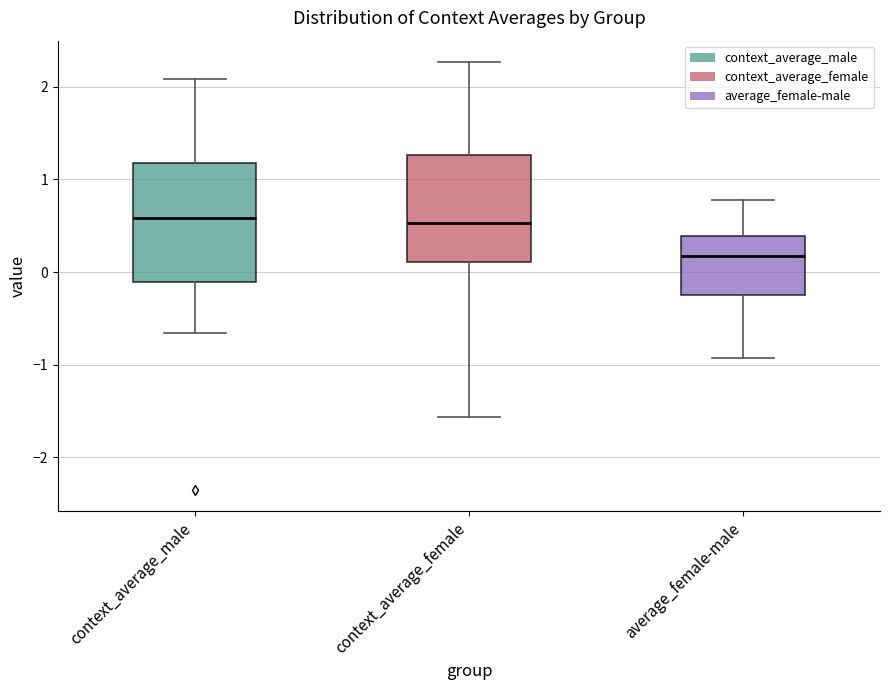

Which box is the tallest, from its lower edge to its upper edge?

context_average_male